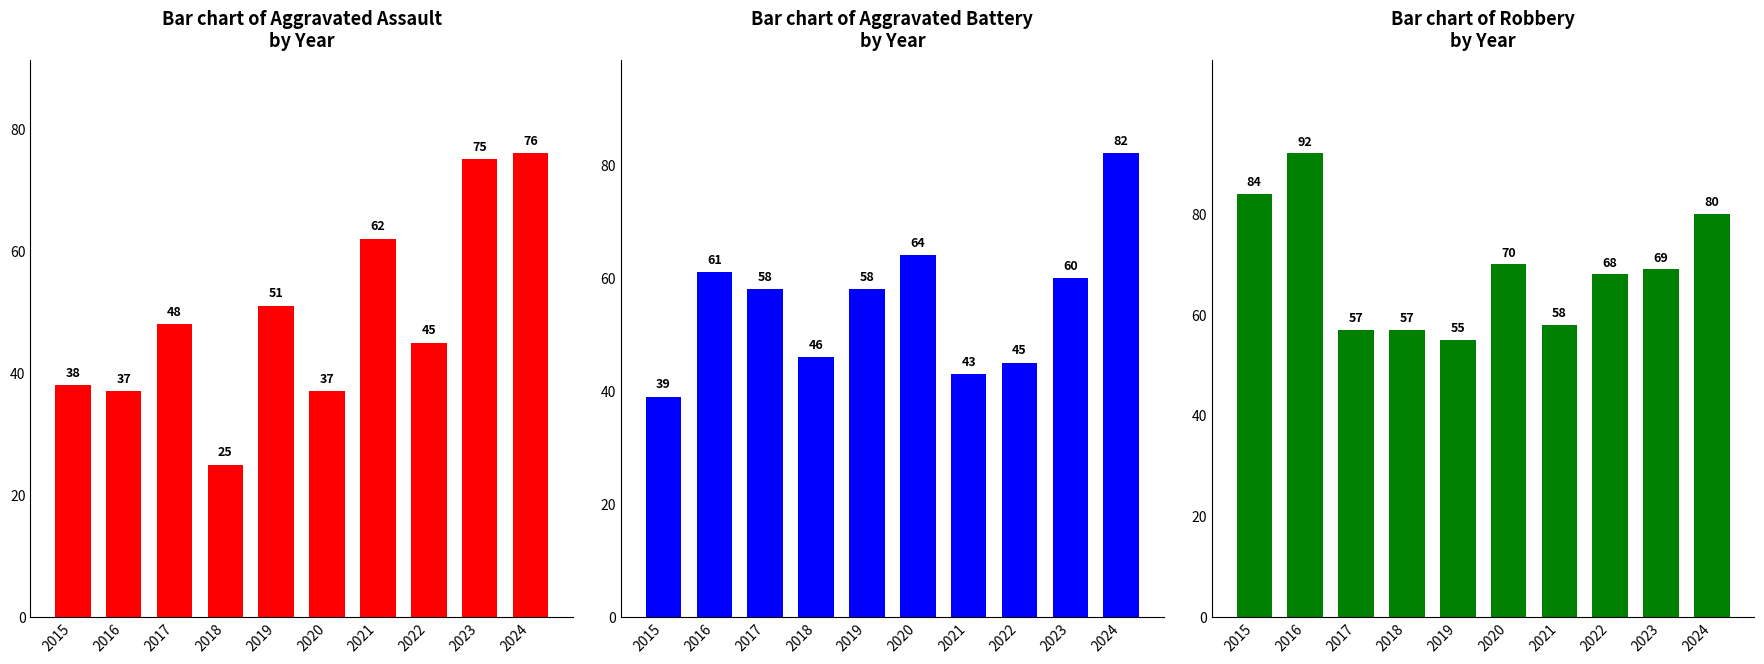

Does the chart contain any negative values?

No